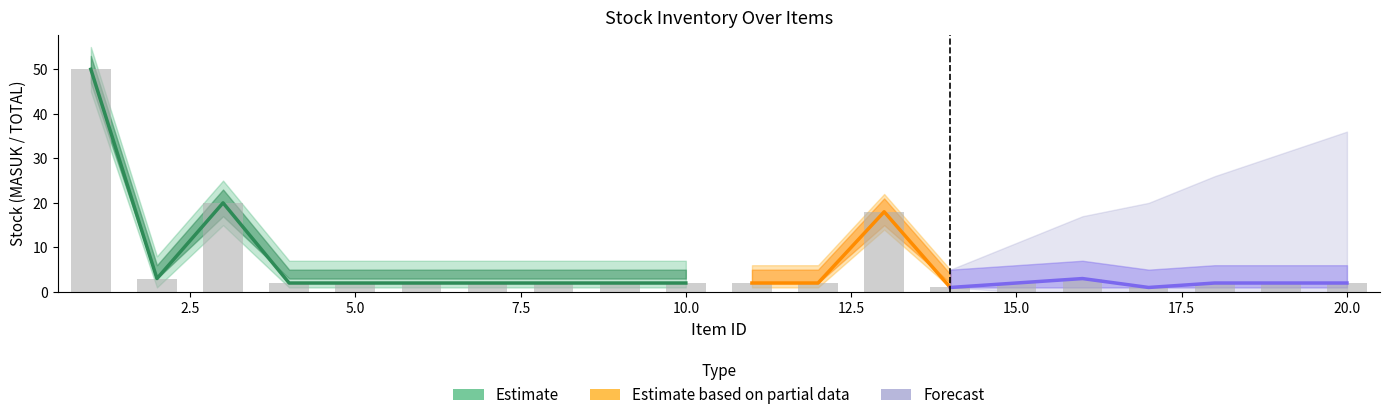

What is the difference between the TOTAL values at 16 and 7?

1